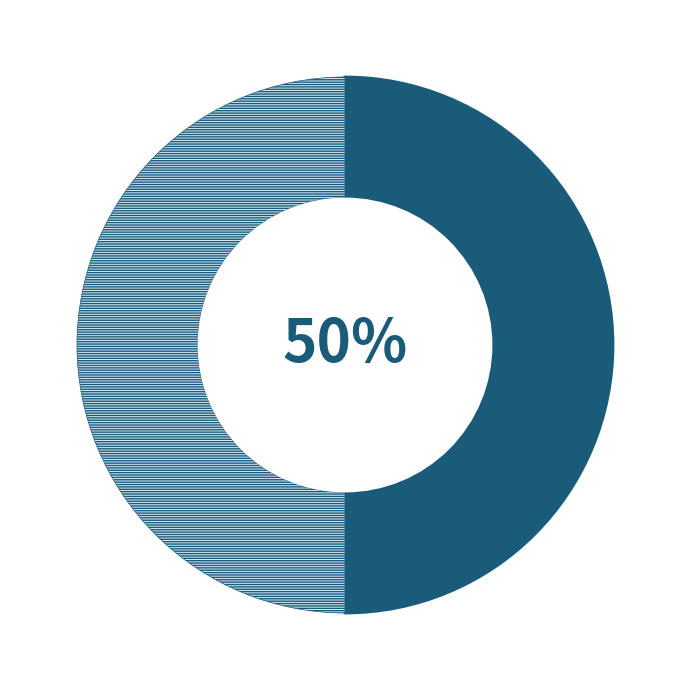

To the nearest percent, what is the average slice percentage?

50%